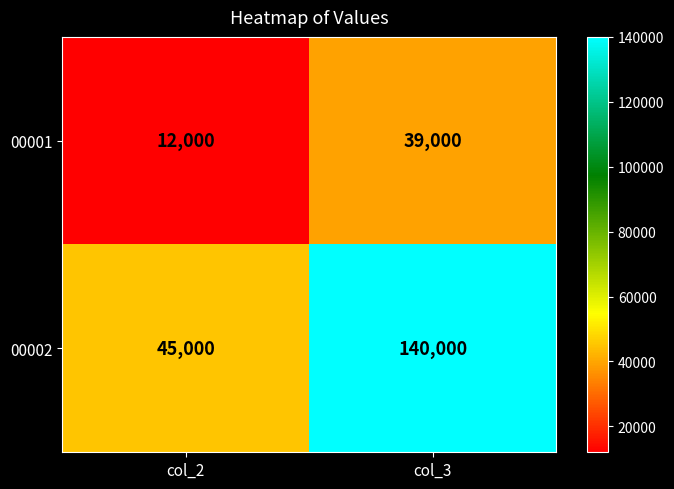

What is the sum of the 00001 values at col_3 and col_2?

51000